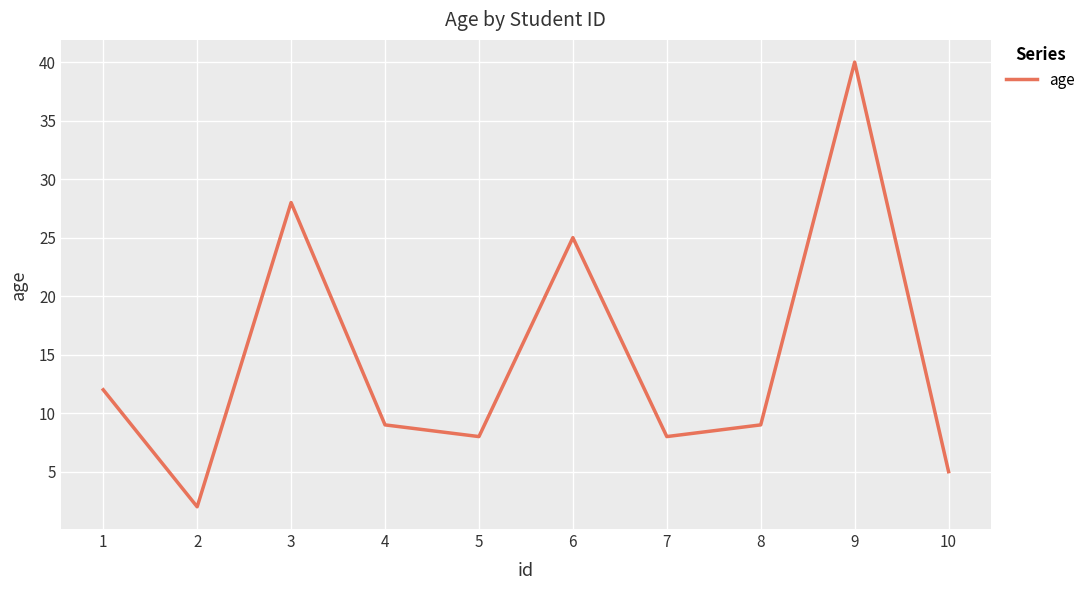

True or false: the data shows 42 at 6.

False